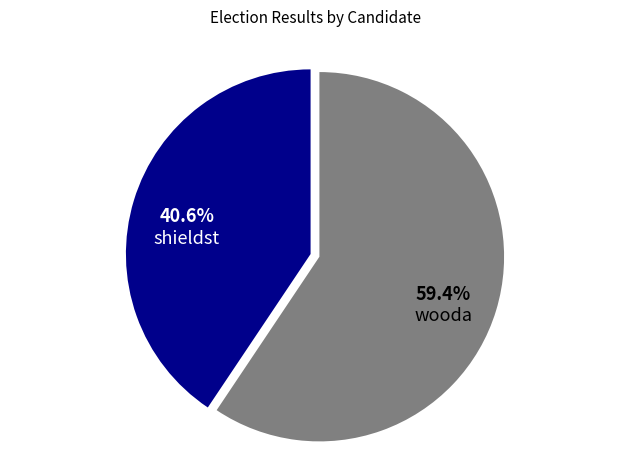

To the nearest percent, what is the average slice percentage?

50%